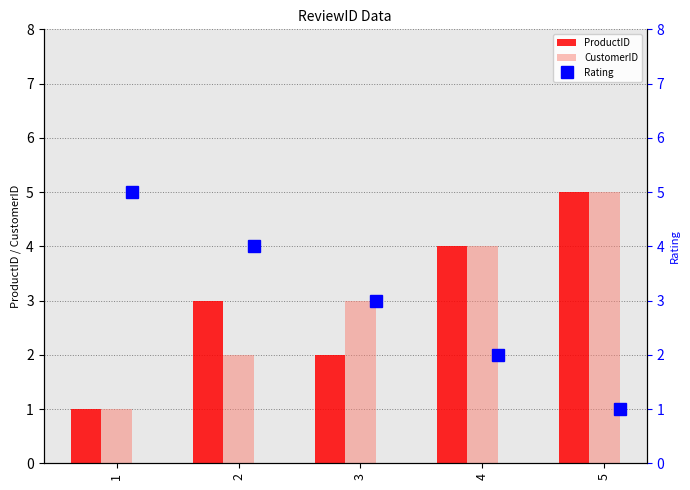

The value of CustomerID at 2 is 3. True or false?

False